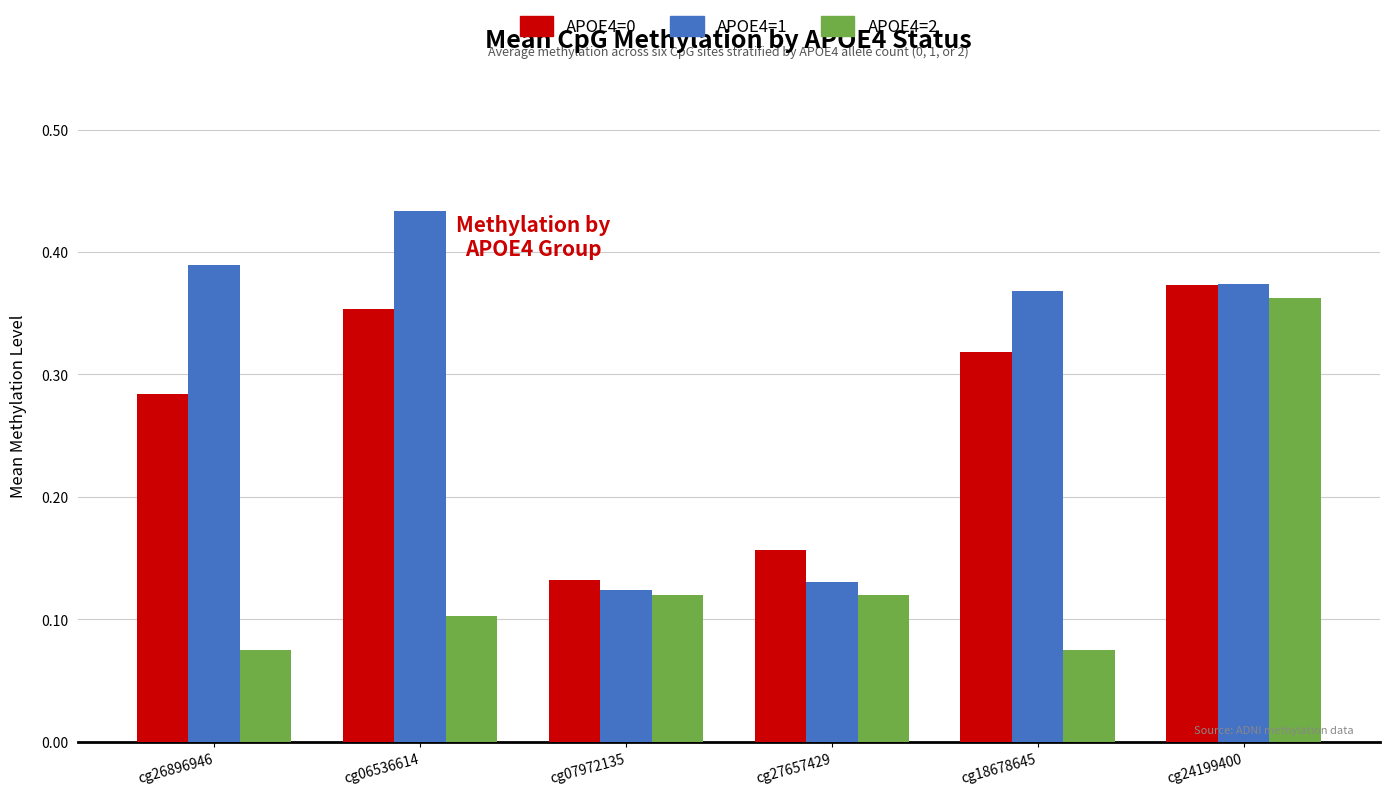

Which series changed the most between cg27657429 and cg18678645?

APOE4=1